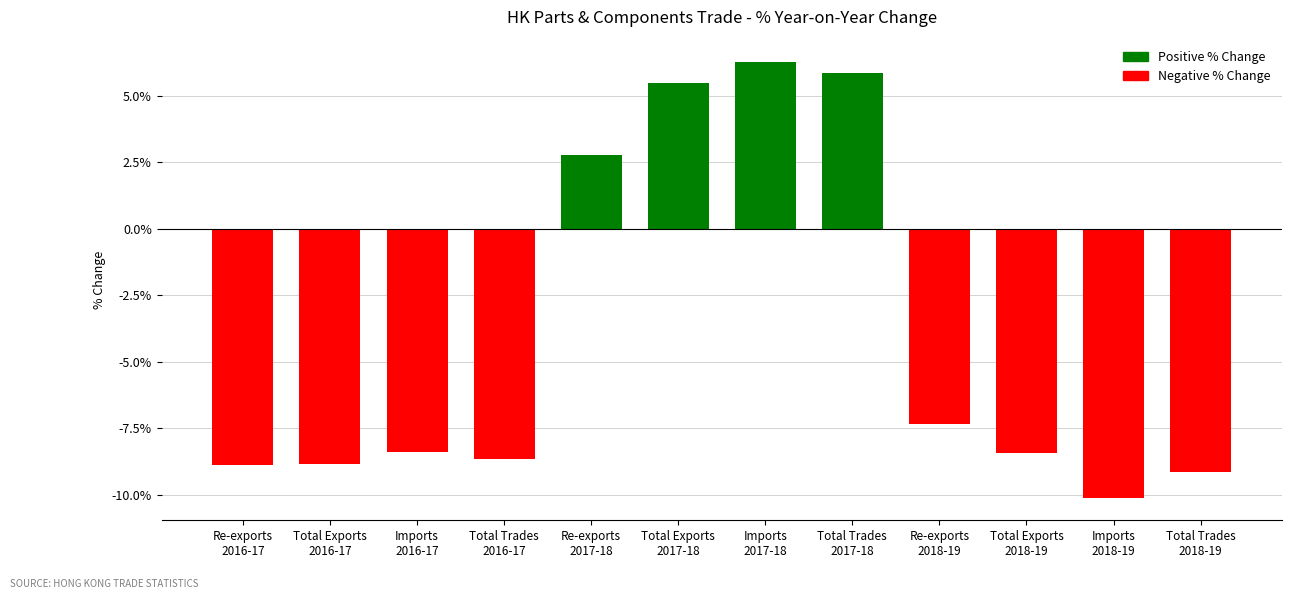

What is the value of the 5th bar from the left?

2.8